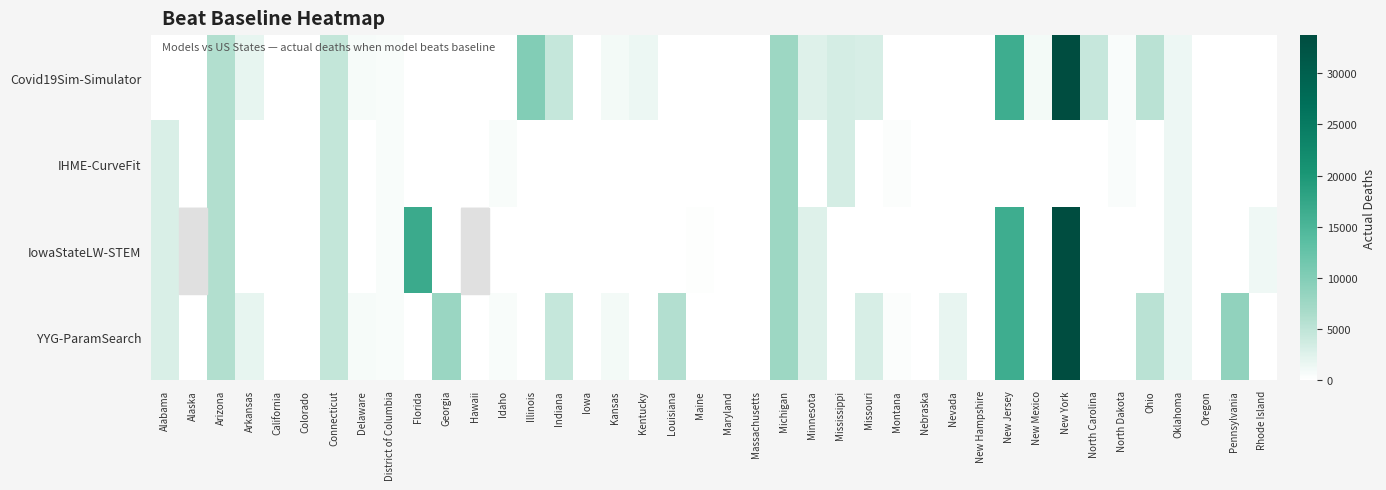

The value of IowaStateLW-STEM at Rhode Island is 1216.0. True or false?

True